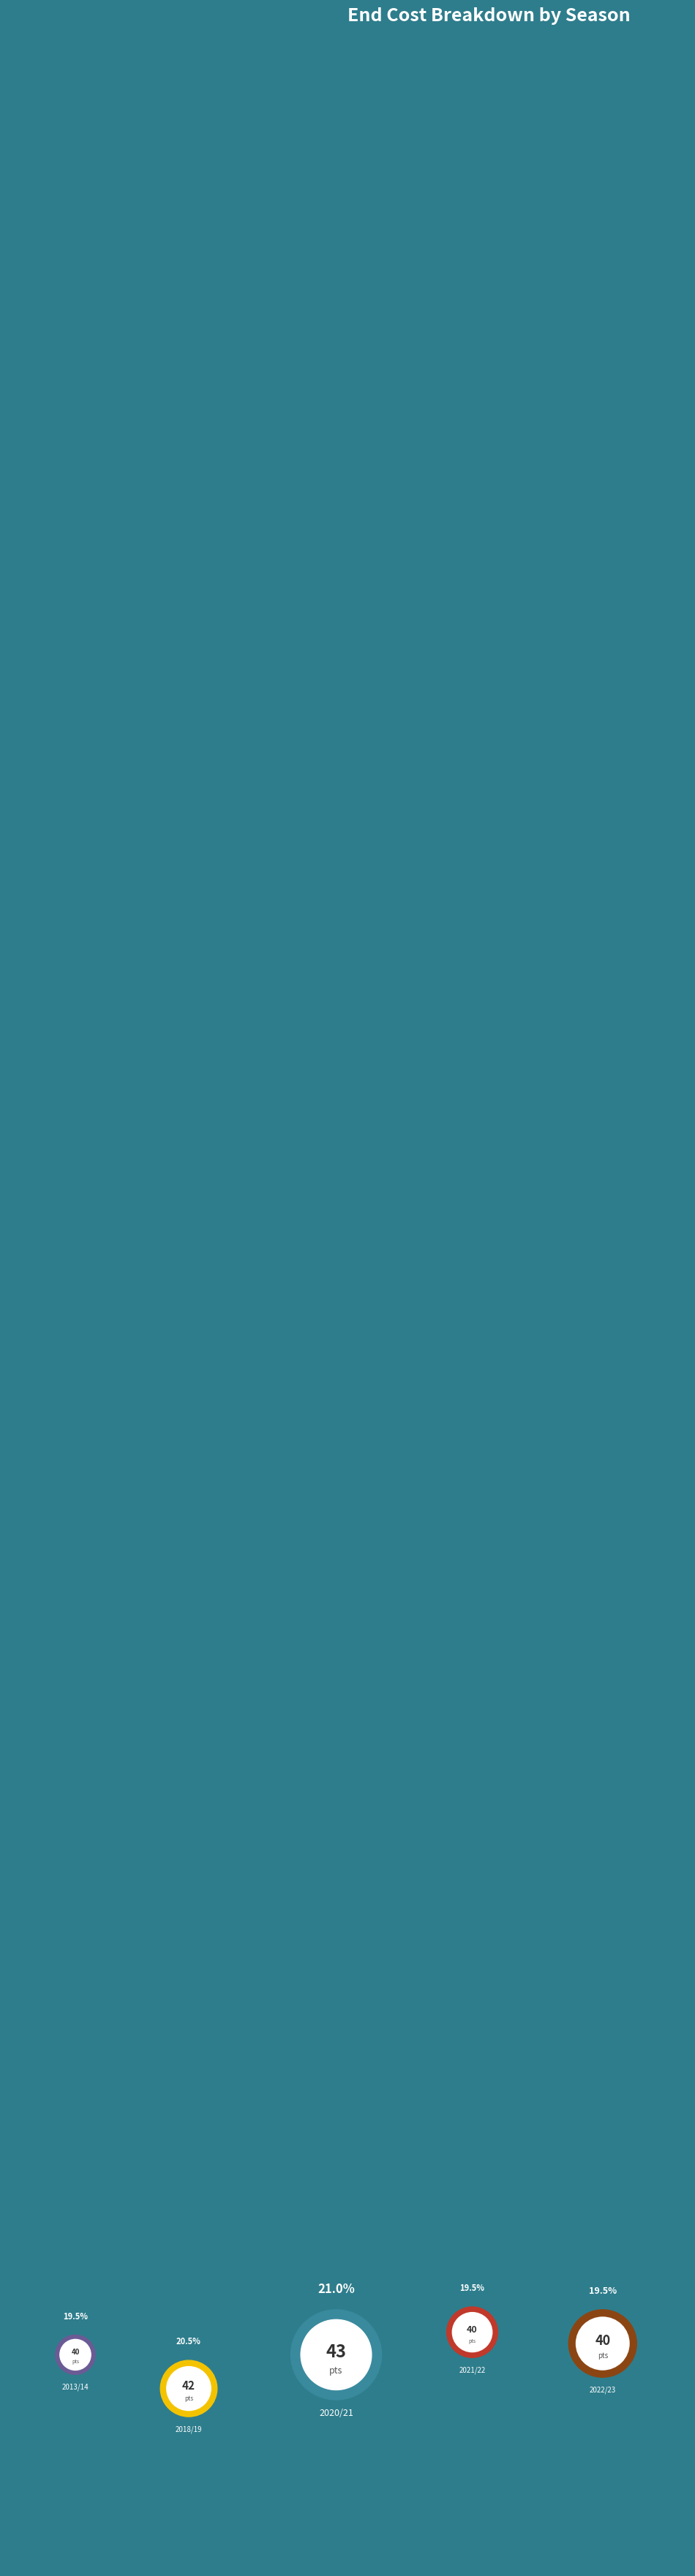

How many slices are in this pie chart?

5